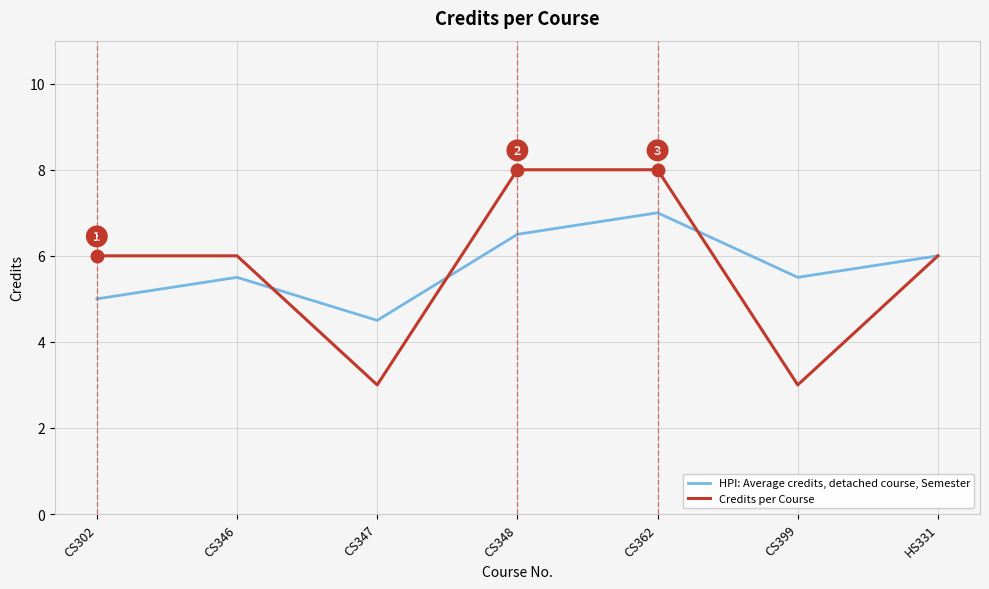

Where do HPI: Average credits, detached course, Semester and Credits per Course first cross each other?

CS346 and CS347